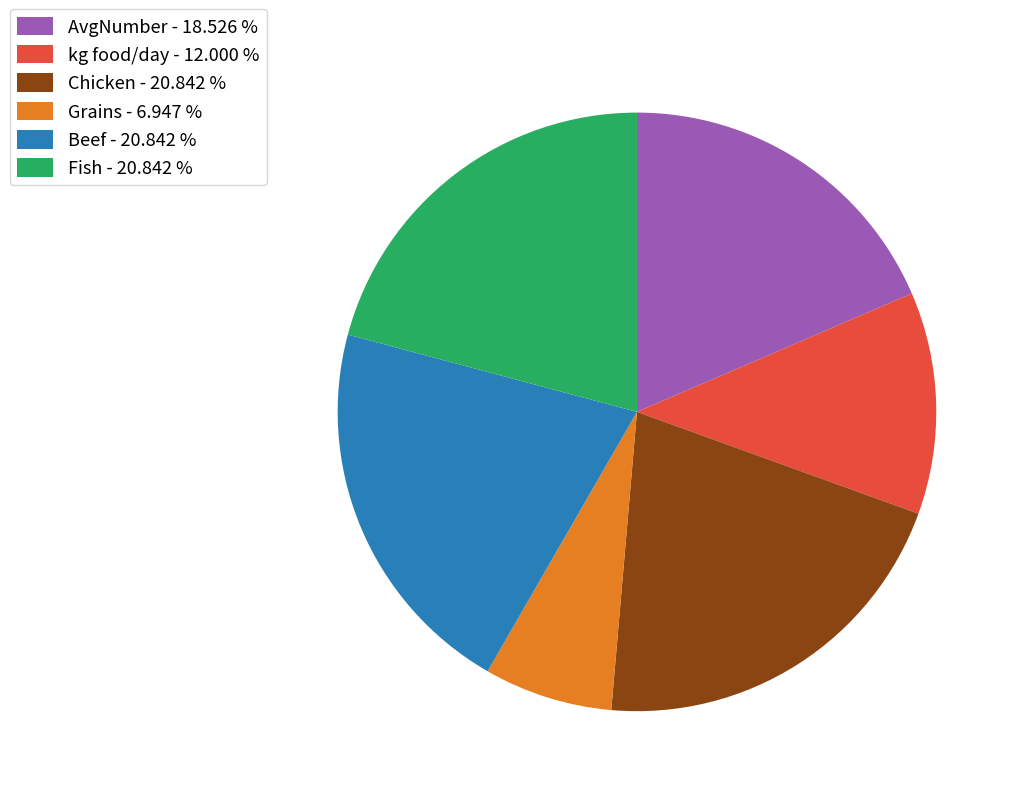

Is it true that Grains is 15% of the pie?

False